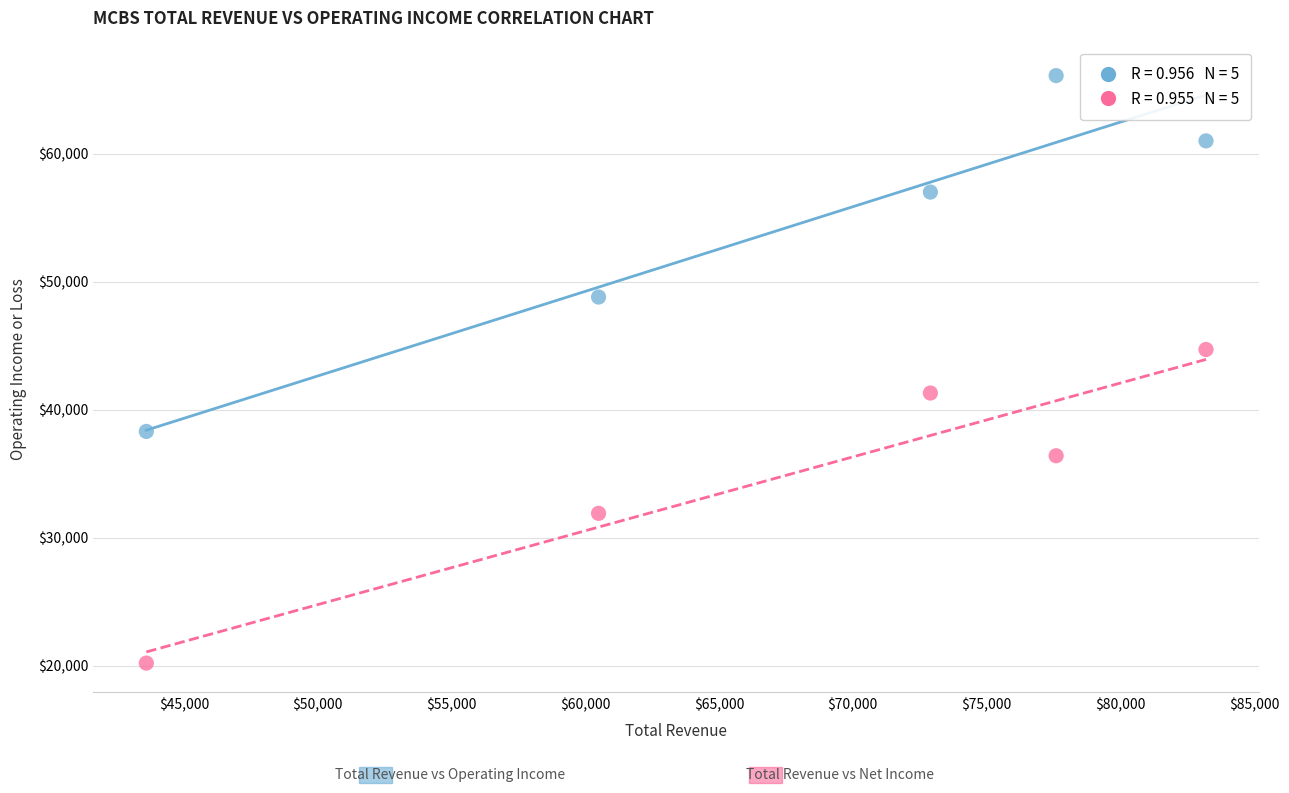

Across all data points, what is the average Y value?

44570